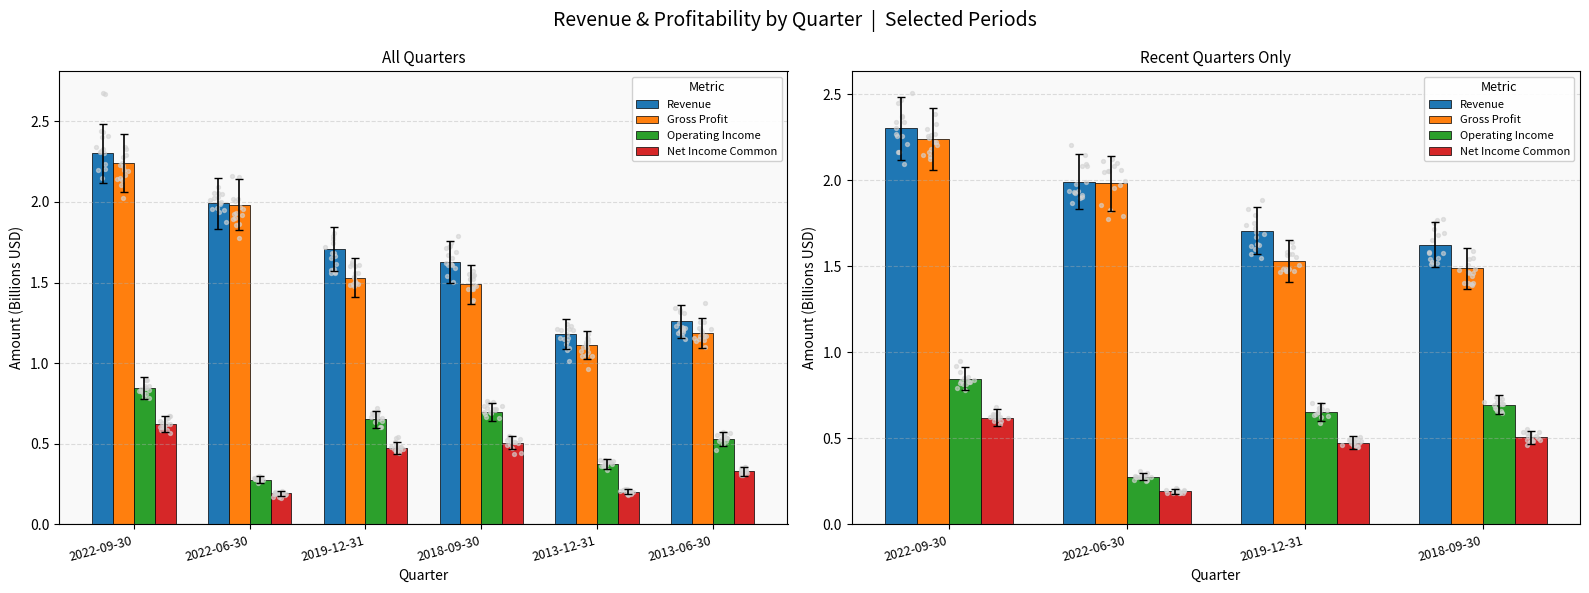

Which series contains the lowest Y value?

Net Income Common